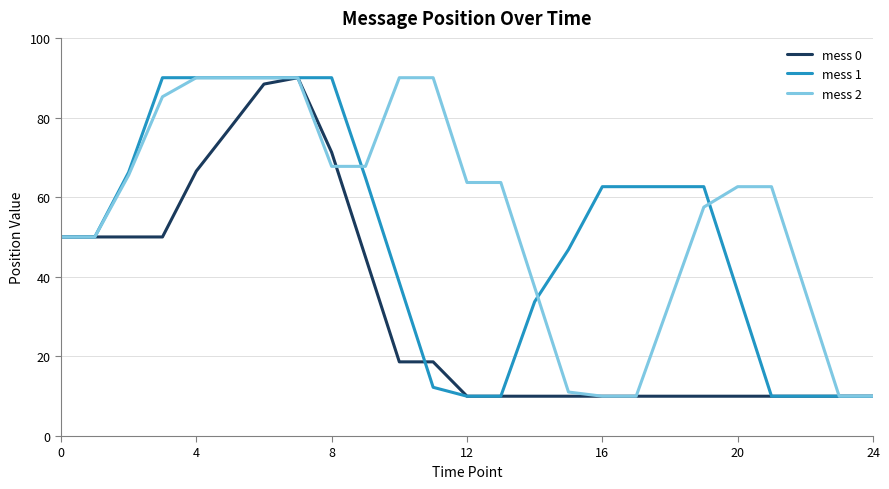

List the series in order of their overall mean, highest first.

mess 2, mess 1, mess 0